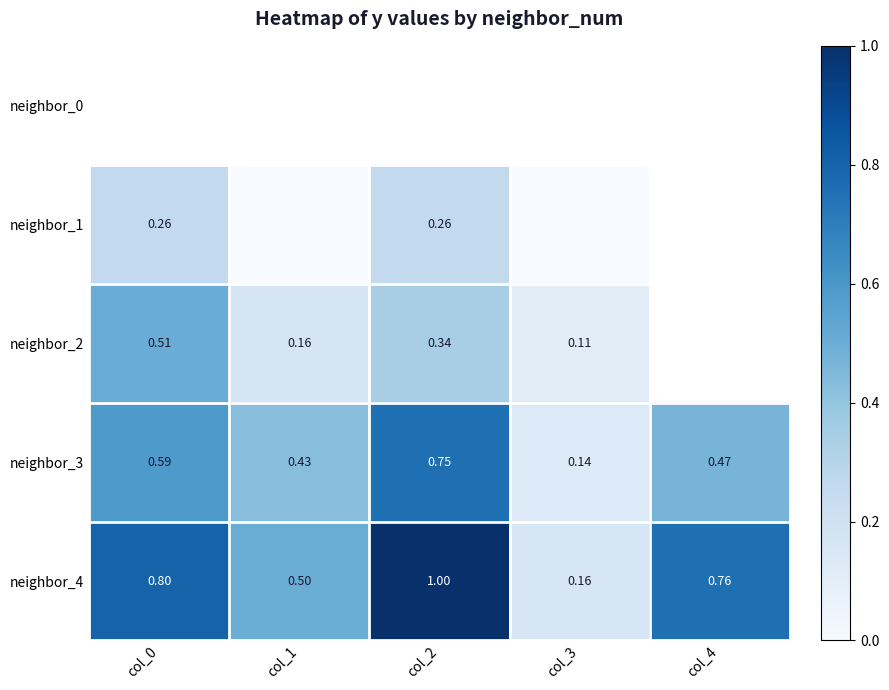

At which label does neighbor_4 reach its peak?

col_2